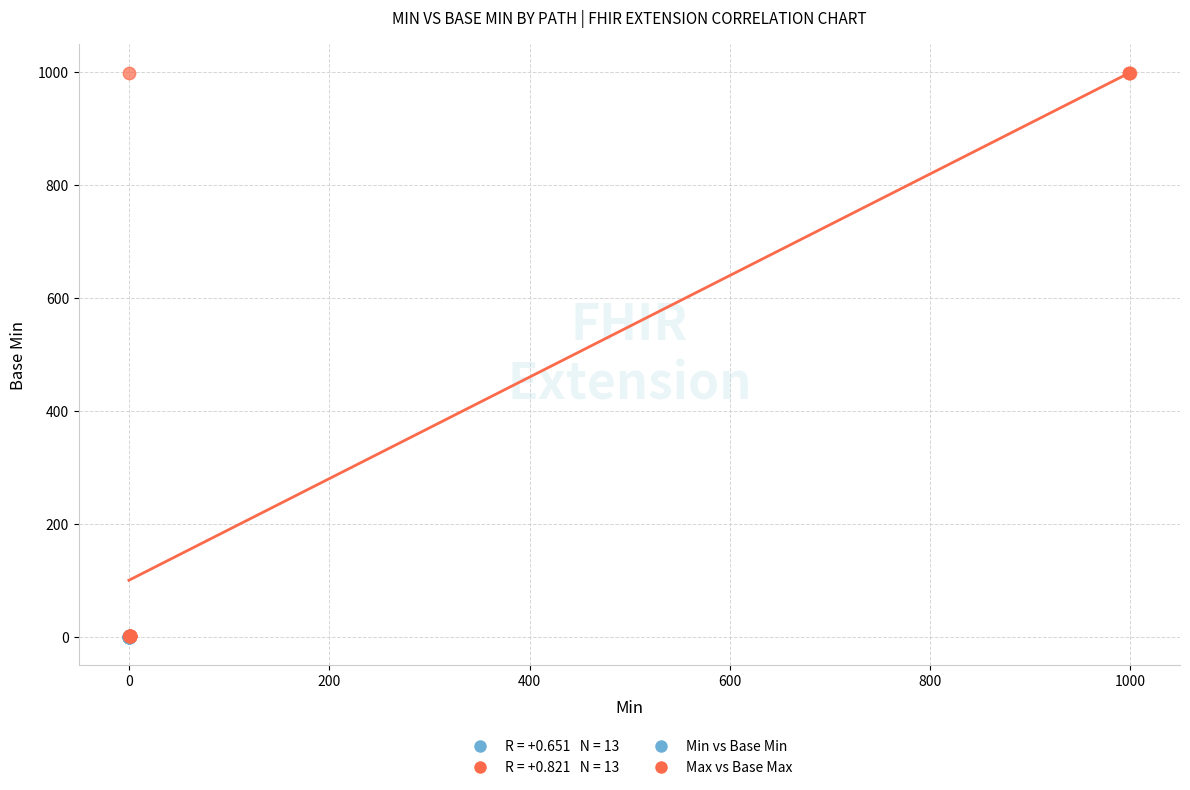

Which series contains the highest Y value?

Max vs Base Max